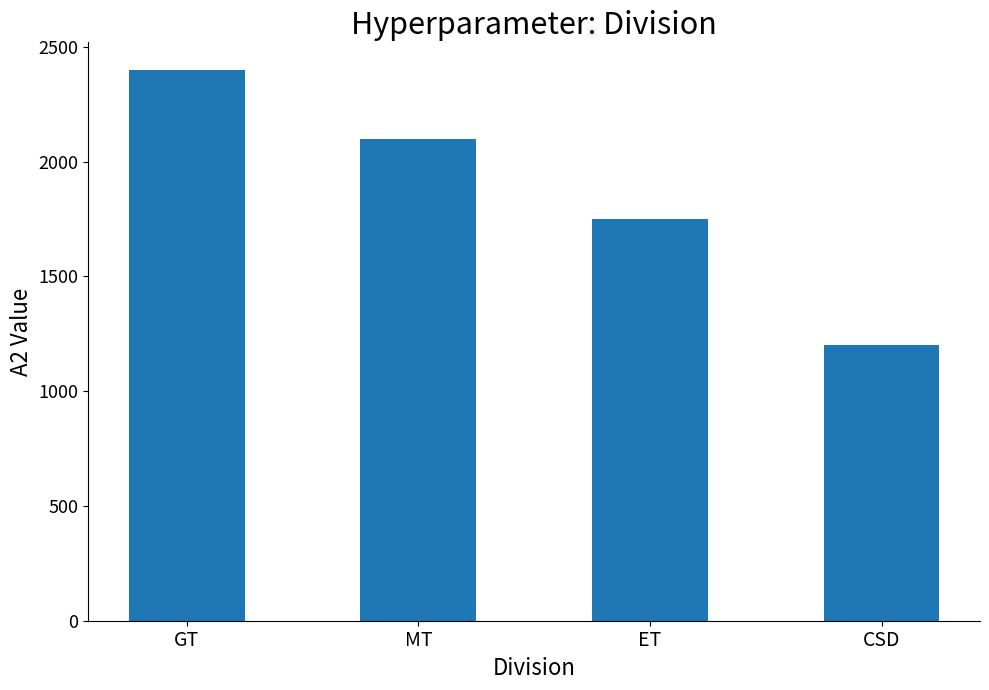

What is the label of the 4th bar from the left?

CSD